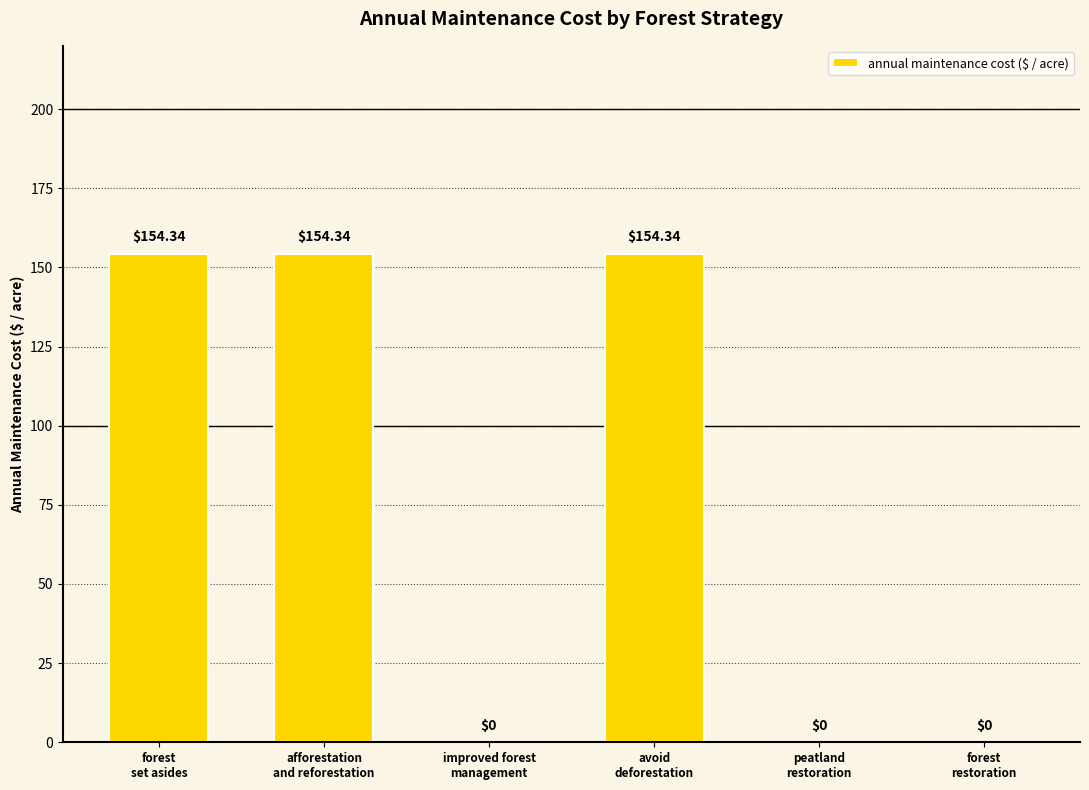

The chart shows a value of 252.0 at forest
set asides. True or false?

False